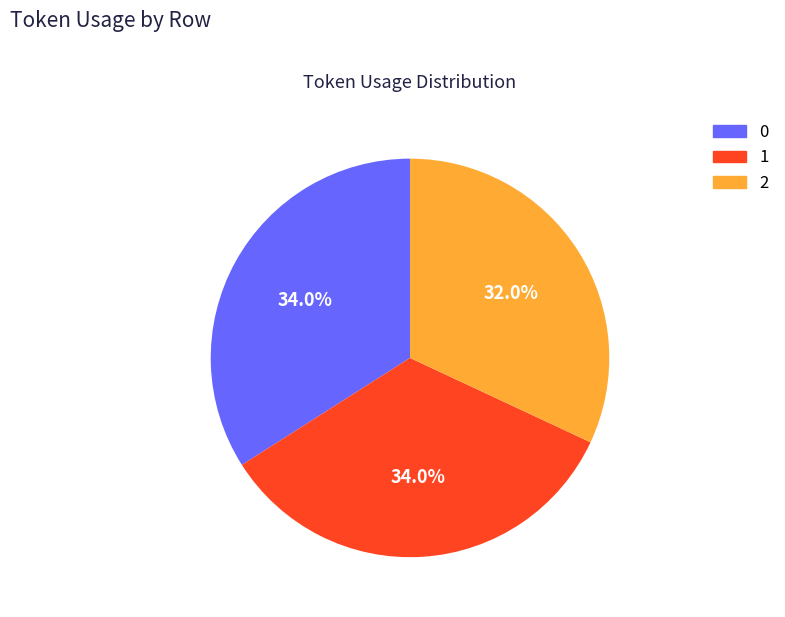

How much of the chart is everything except 0?

66.0%